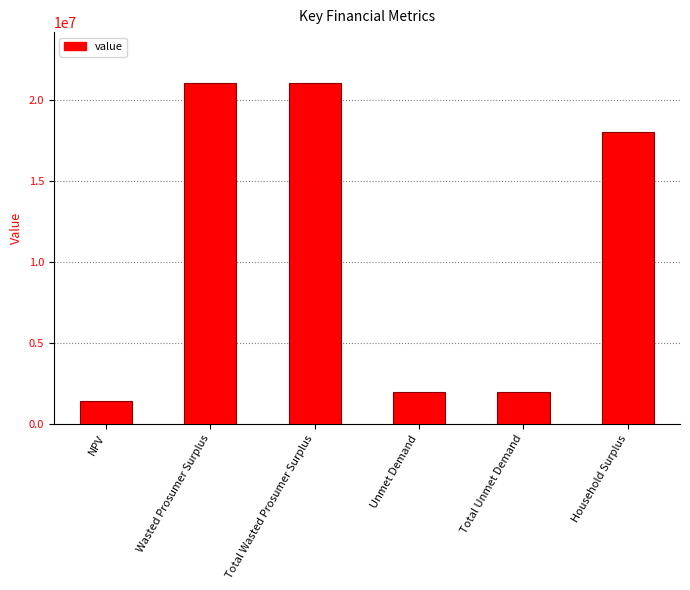

What is the label of the 1st bar from the left?

NPV